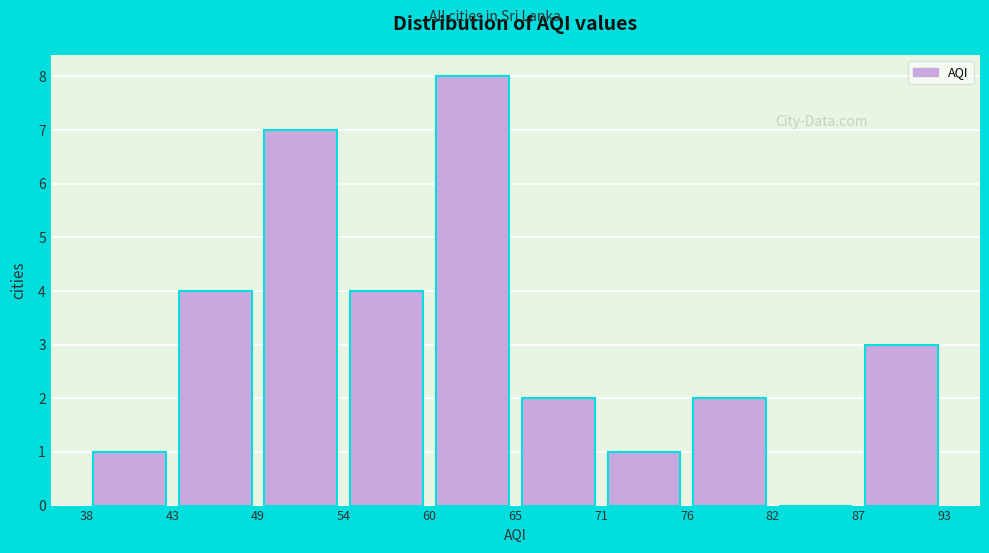

Reading left to right, transcribe this chart: for each bar, give the range it covers on the x-axis and its height. The values are not printed on the chart, so give them approximately, as read against the axis.

38 to 43: 1
43 to 49: 4
49 to 54: 7
54 to 60: 4
60 to 65: 8
65 to 71: 2
71 to 76: 1
76 to 82: 2
82 to 87: 0
87 to 93: 3